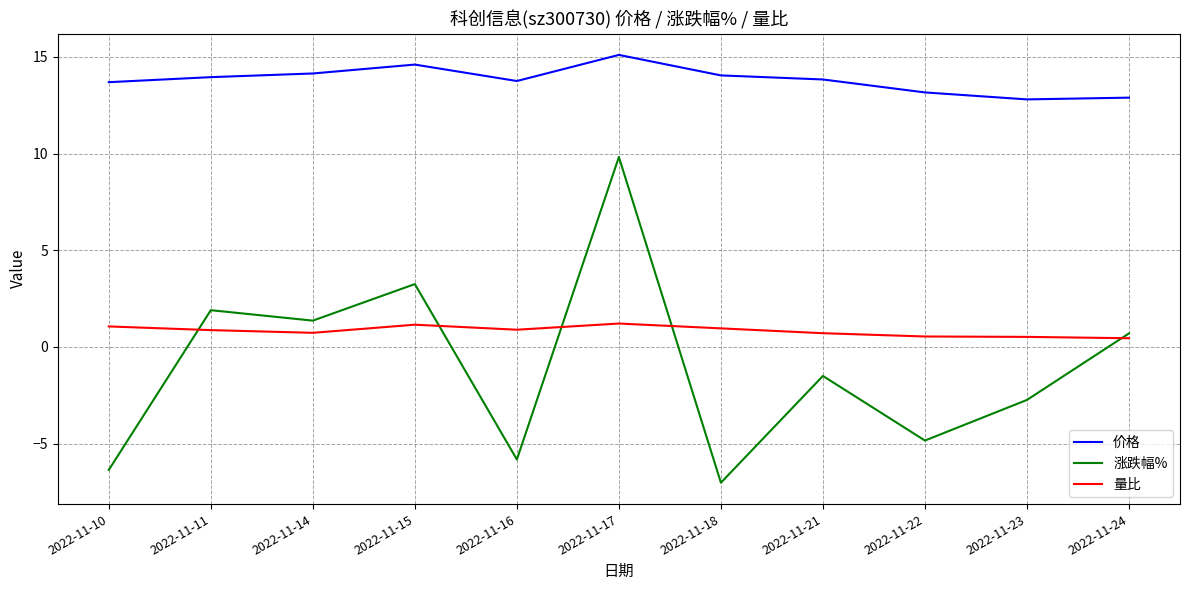

Which series changed the most between 2022-11-11 and 2022-11-21?

涨跌幅%